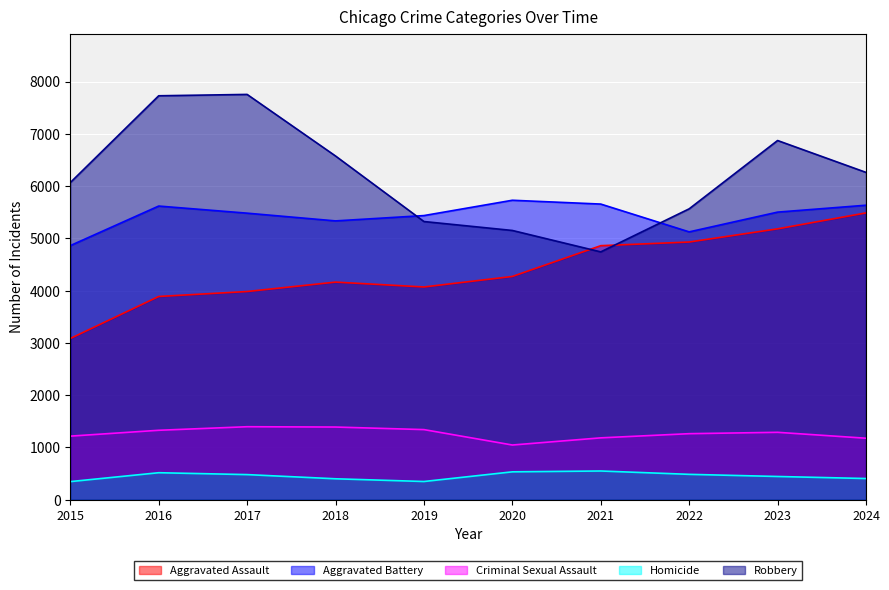

Does the chart display data point markers on the line(s)?

No